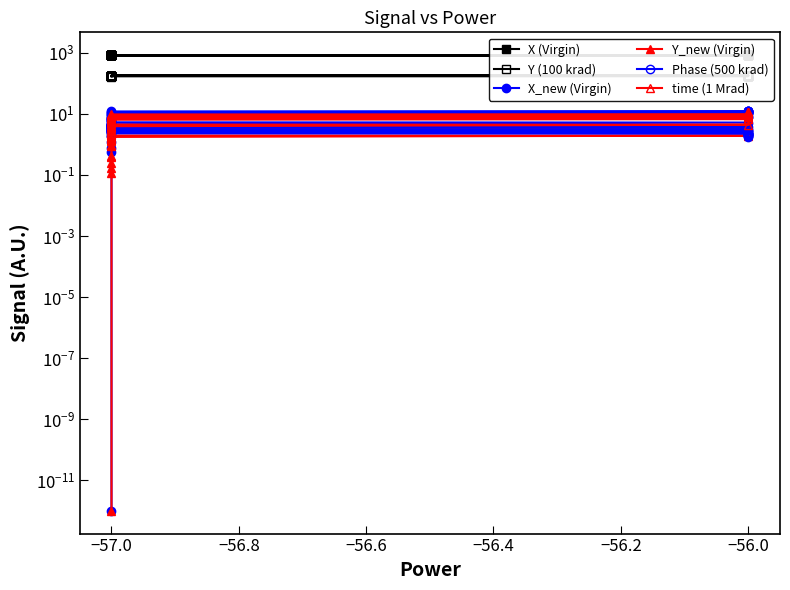

Between 19 and 26, which series saw the biggest shift?

X_new (Virgin)